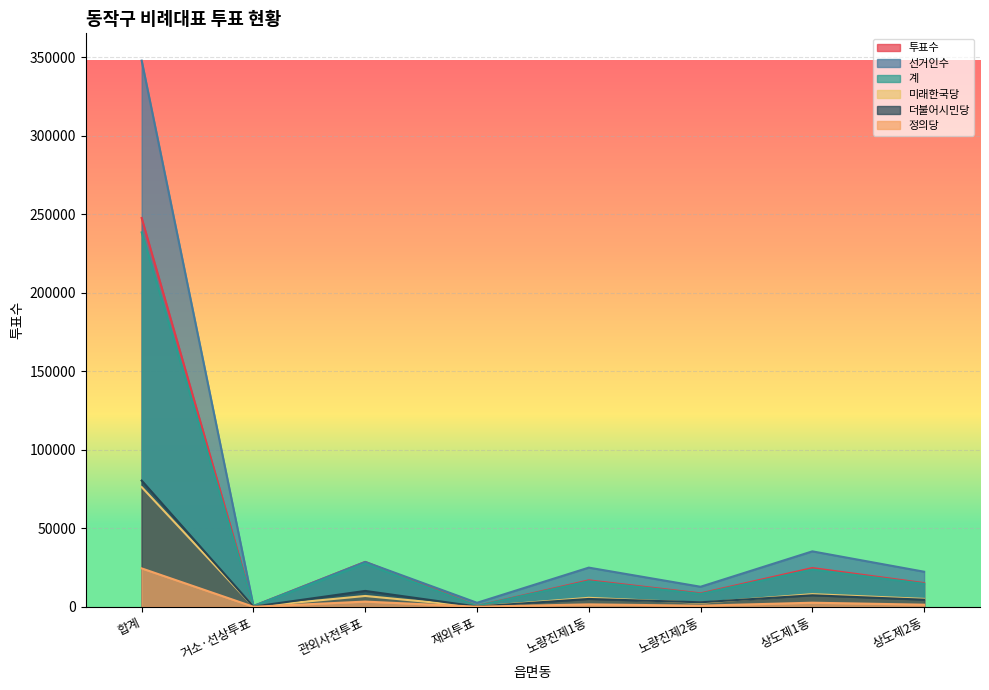

At which category does 선거인수 reach its first local peak?

관외사전투표